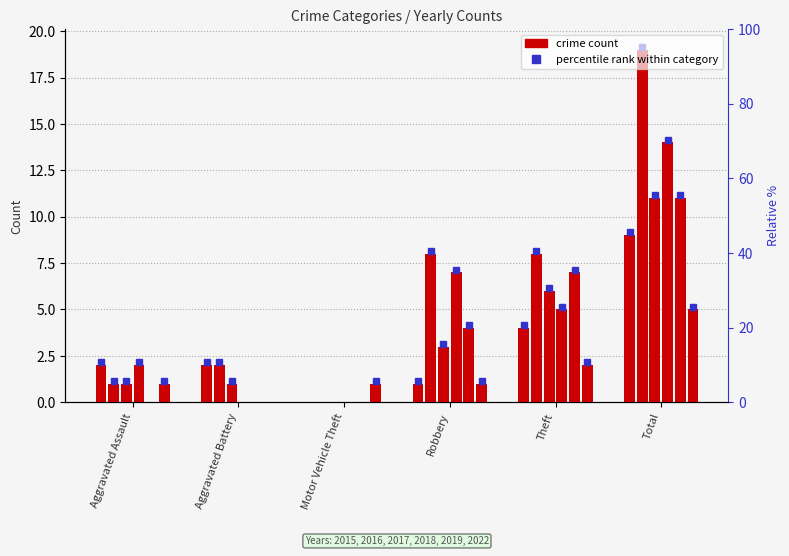

Count the number of categories in the chart.

6